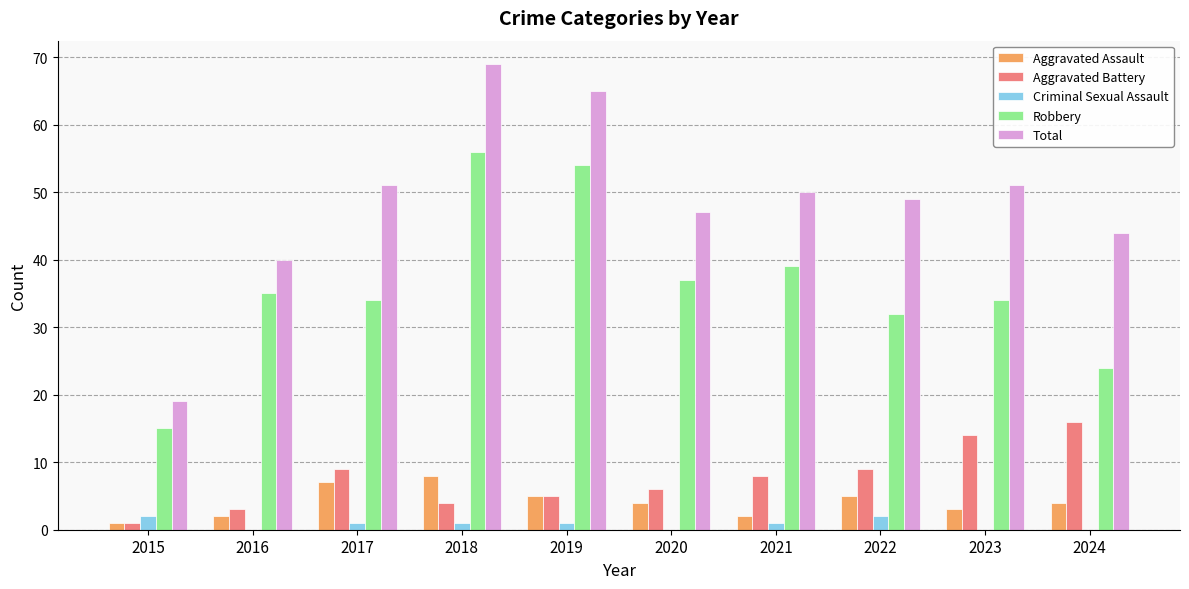

Which series has the largest total across all categories?

Total